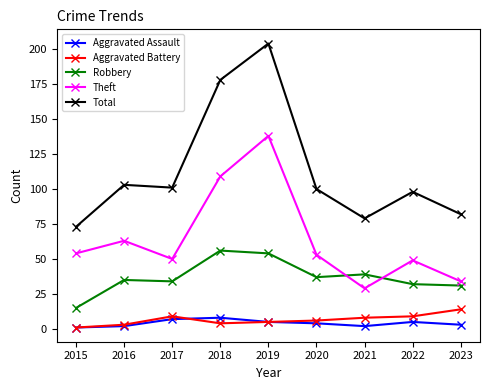

Which series has the largest range (max minus min)?

Total